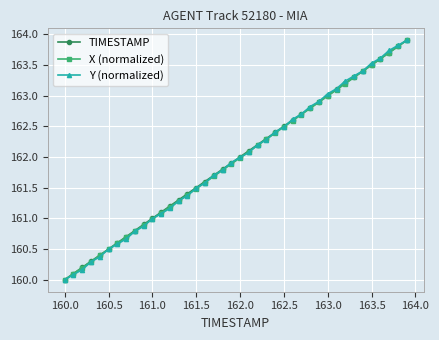

What is the value of the TIMESTAMP point at the 34th from the left?

163.3